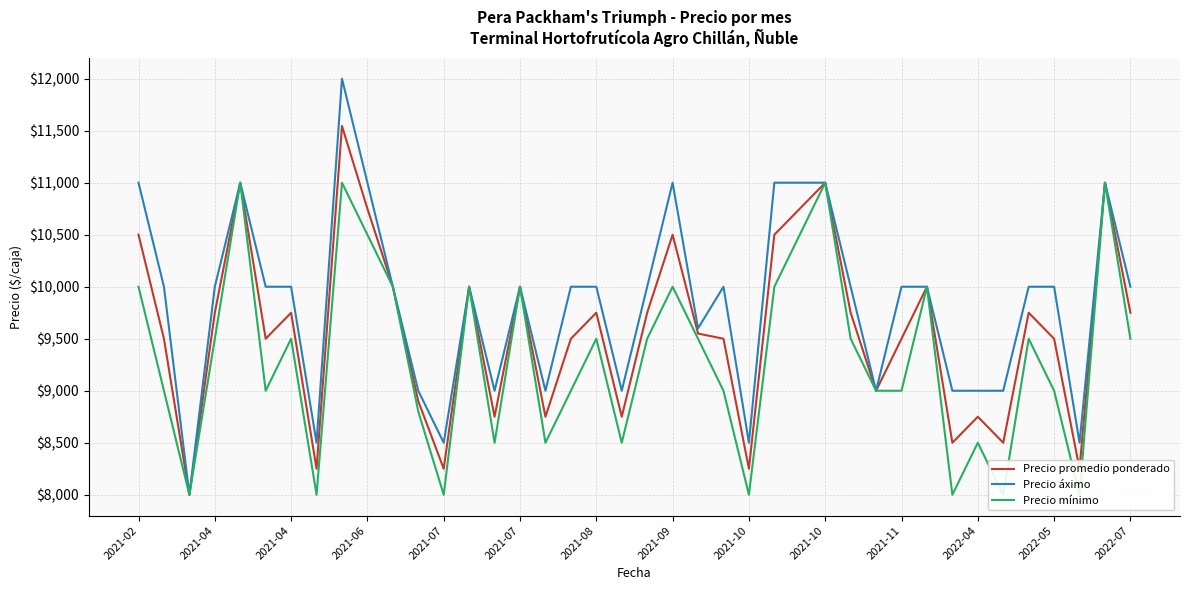

True or false: Precio mínimo has more than 2 points higher than both neighbors.

True